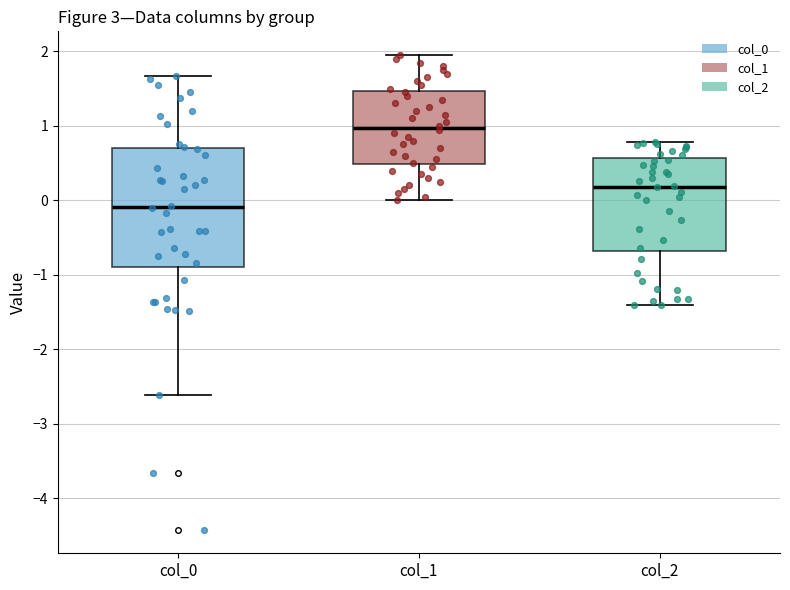

Reading left to right, transcribe this box plot: for each box, give where its median line is, the range the box spans, and where its two whiskers end, as read against the y-axis. The values are not printed on the chart, so give them approximately, as read against the axis.

col_0: median -0.1, box -0.9 to 0.7, whiskers -2.6 to 1.7
col_1: median 1.0, box 0.5 to 1.5, whiskers 0.0 to 2.0
col_2: median 0.2, box -0.7 to 0.6, whiskers -1.4 to 0.8